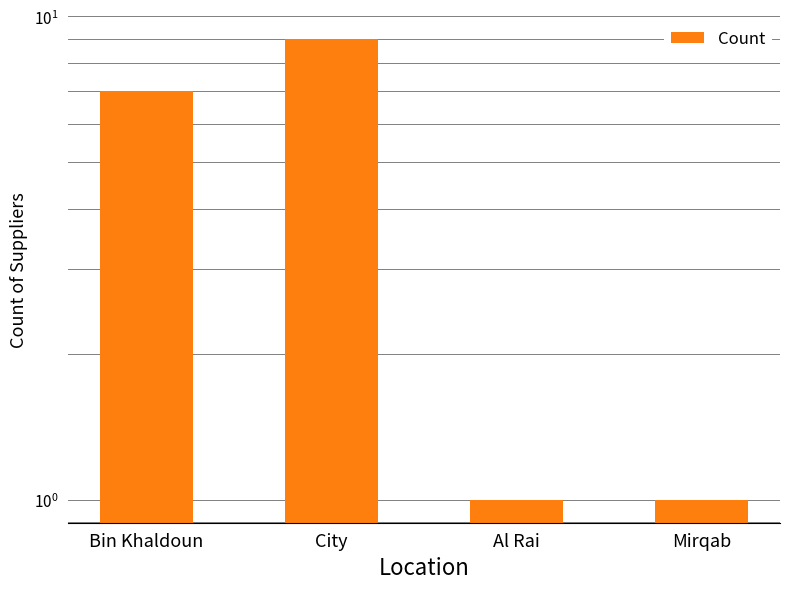

Reading right to left, extract all data points from this chart.

1	1	9	7